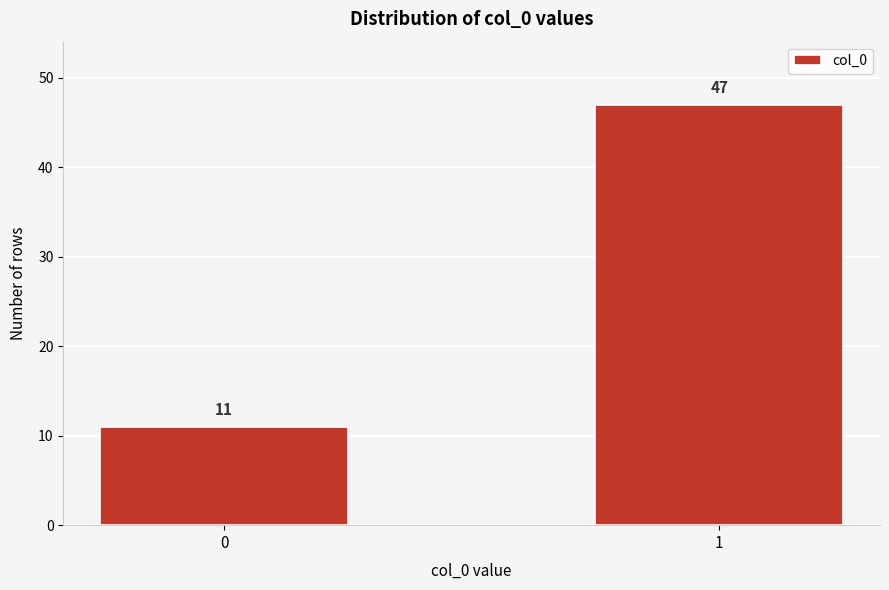

Reading left to right, extract all data points from this chart.

0=11	1=47